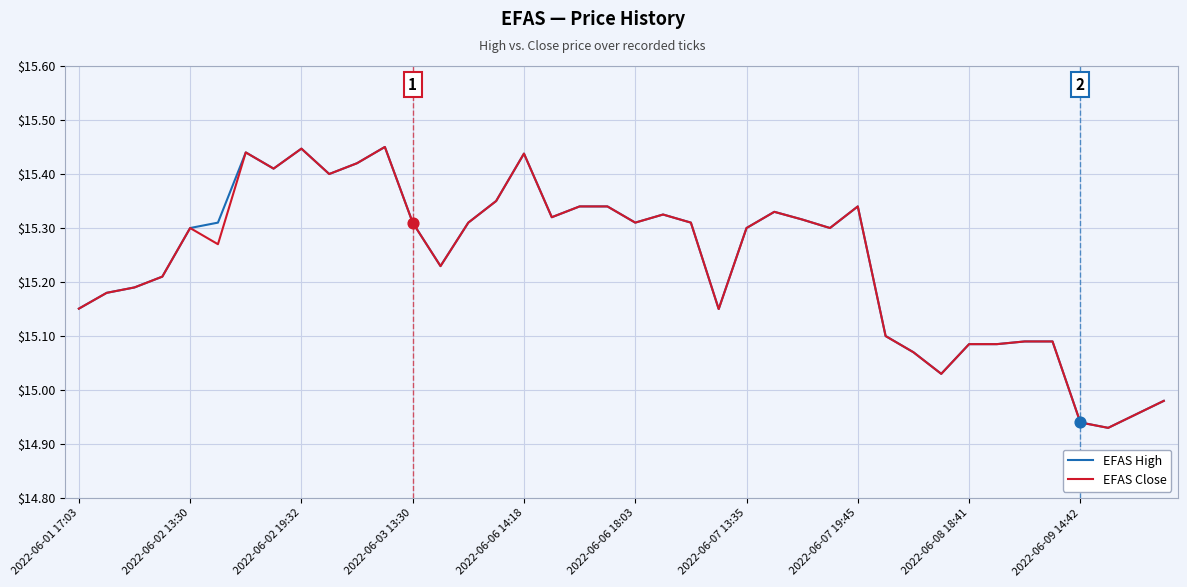

At how many categories does at least one series exceed 14?

40